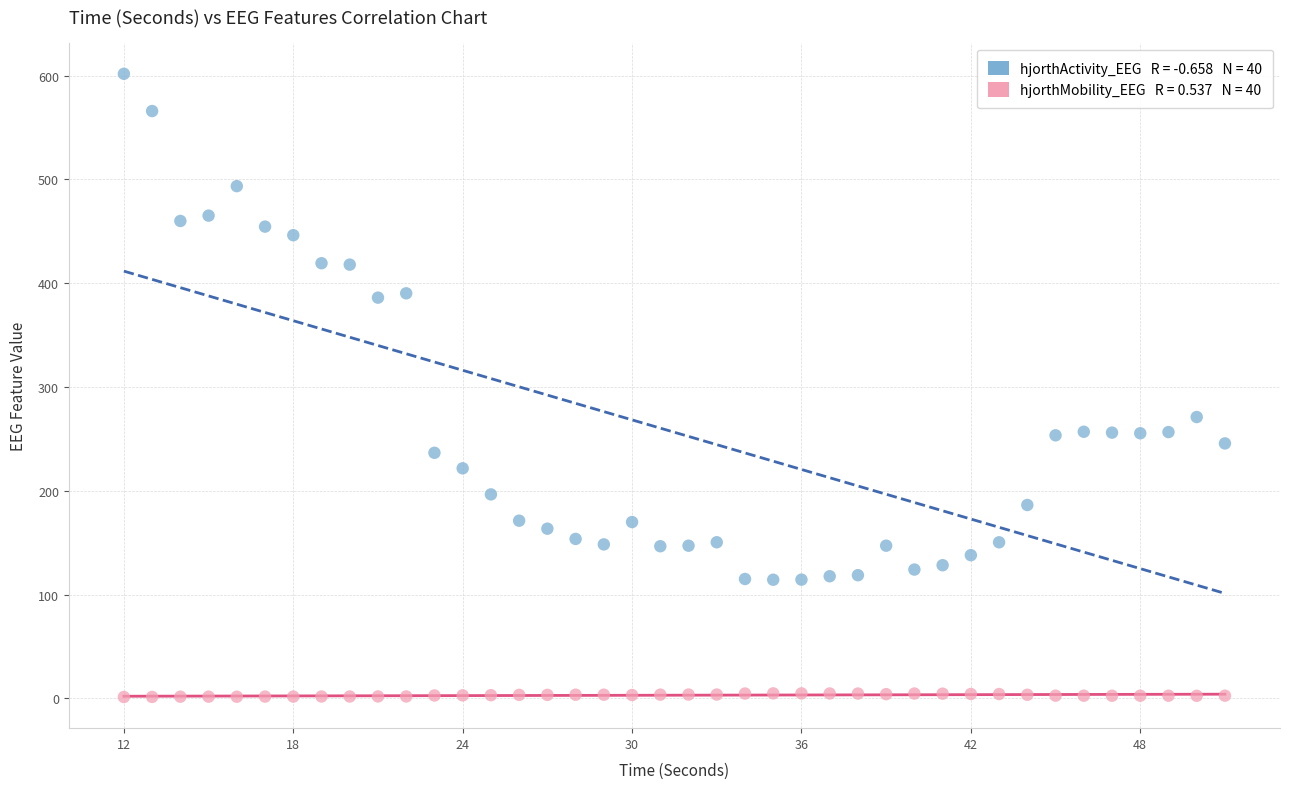

Across all data points, what is the range of Y values (max minus min)?

600.6